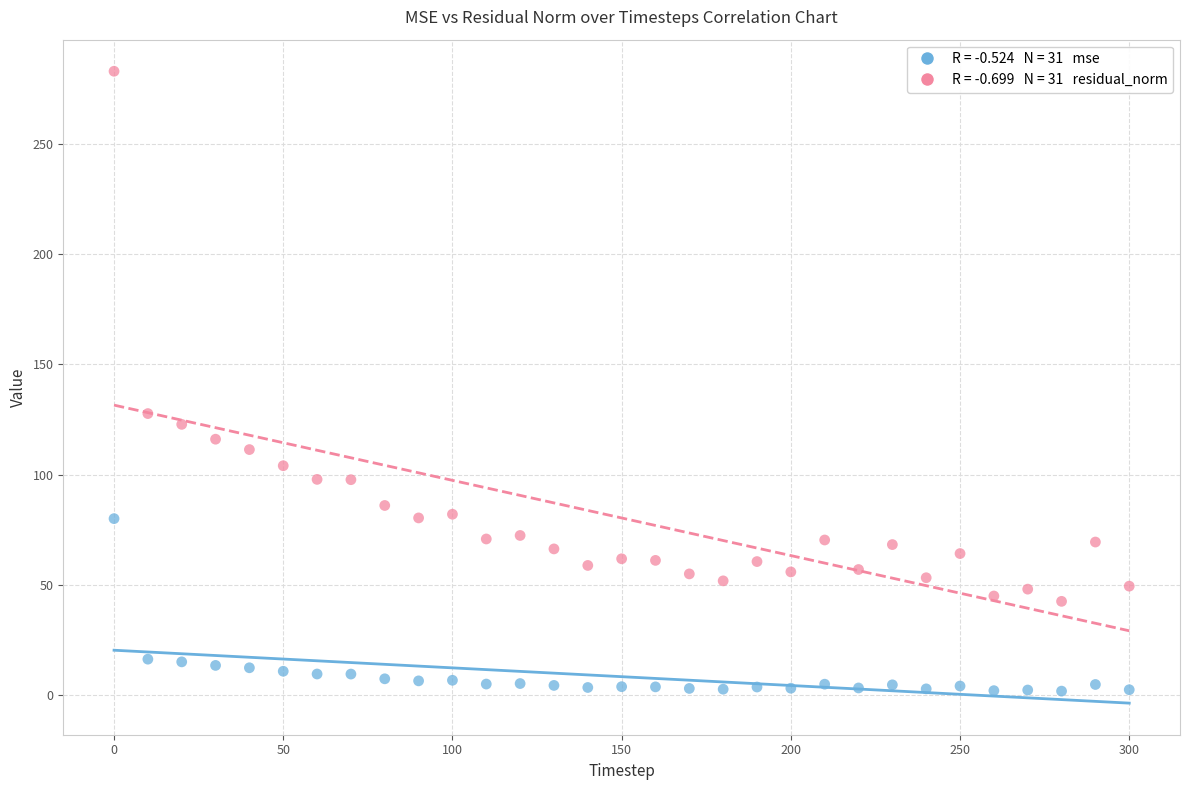

Across all data points, what is the range of X values (max minus min)?

300.0